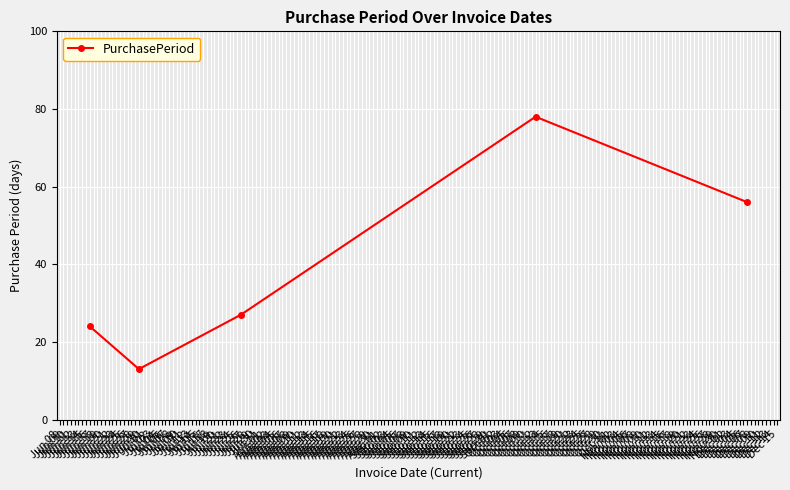

True or false: there are more than 2 points higher than both neighbors.

False